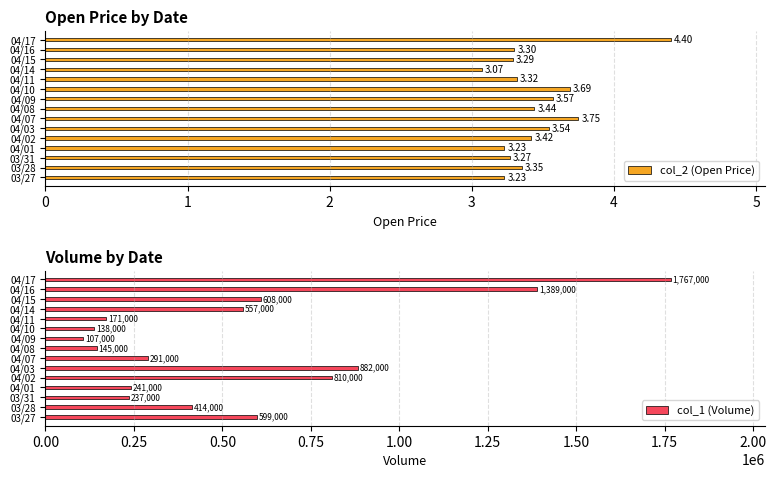

What is the sum of the col_2 (Open Price) values at 04/14 and 04/08?

6.5